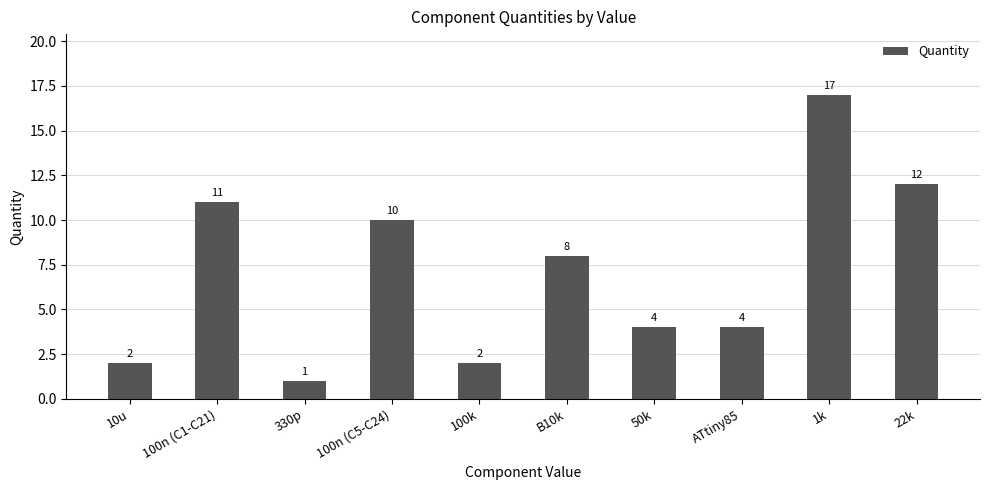

Between B10k and 100k, which is larger?

B10k